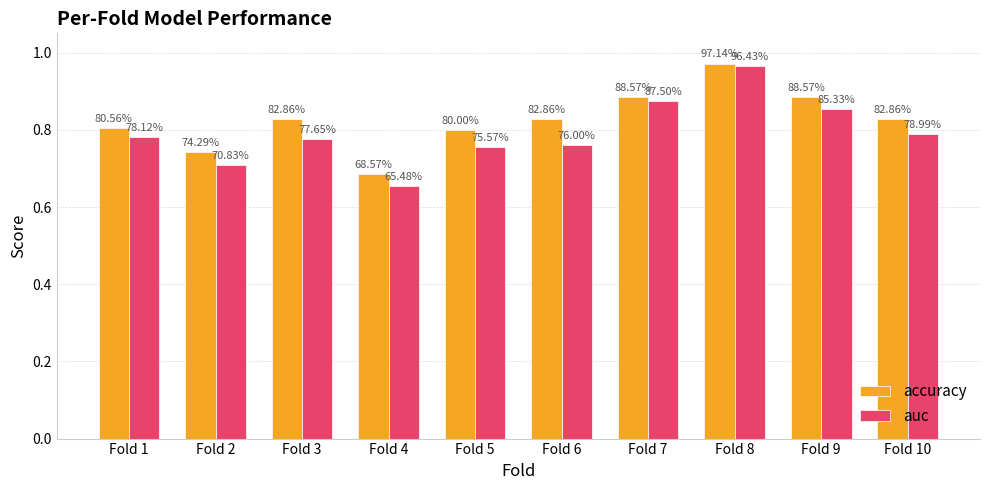

How many bars are there in each group?

2